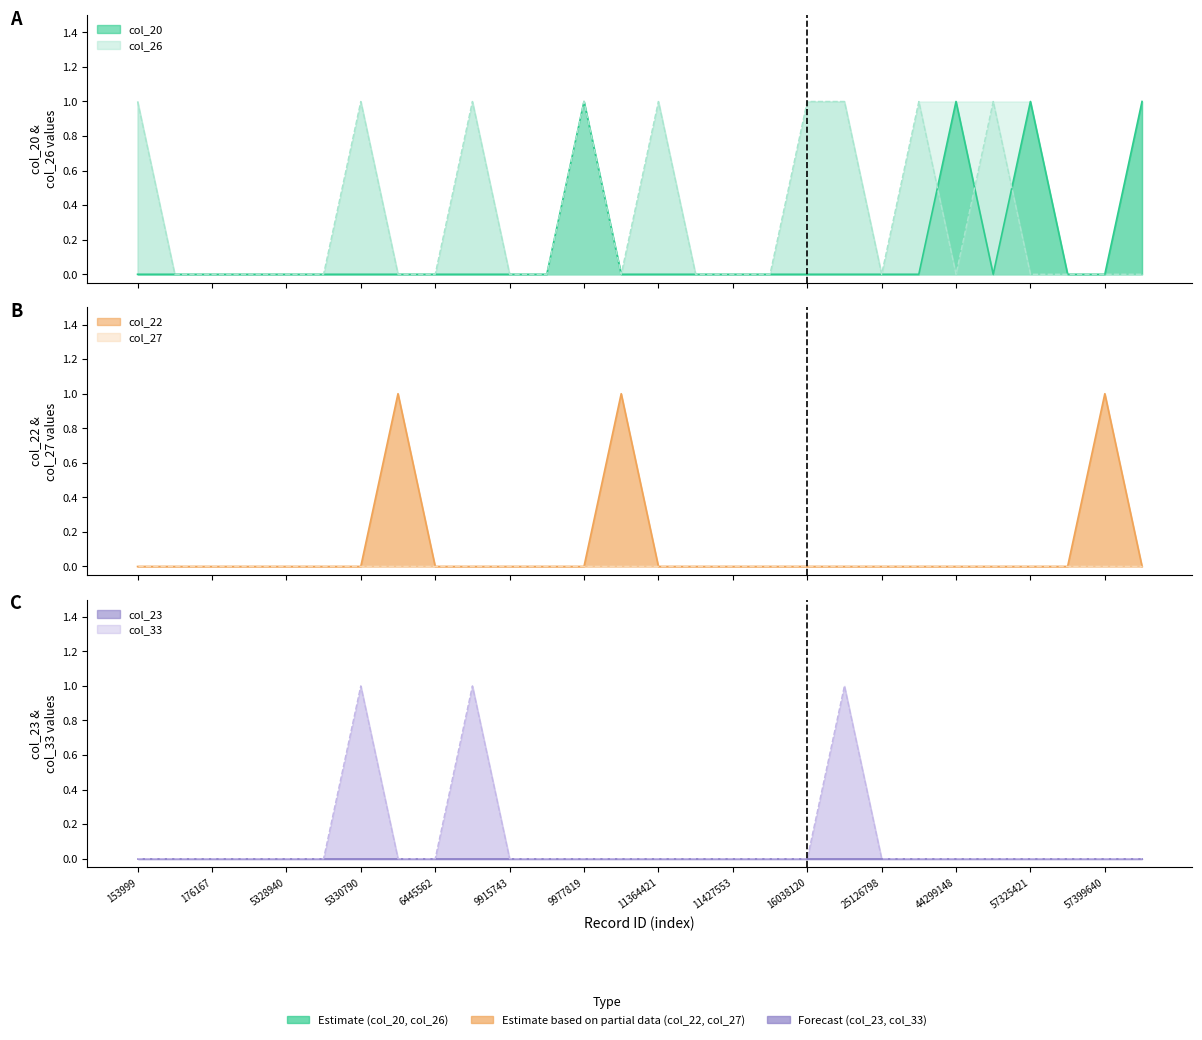

True or false: col_22 and col_33 intersect in this chart.

True